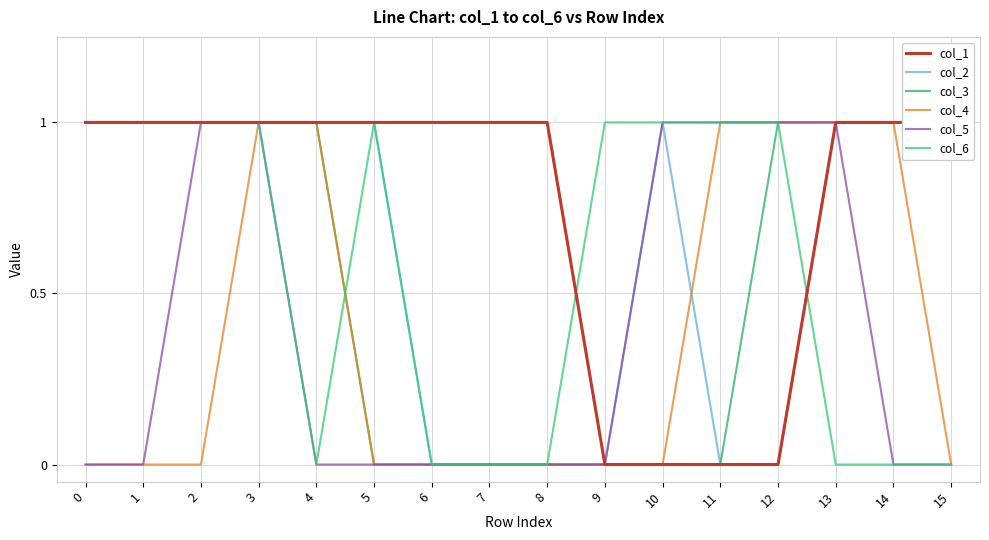

Reading left to right, what are all the values shown in this chart?

col_1: 0=1	1=1	2=1	3=1	4=1	5=1	6=1	7=1	8=1	9=0	10=0	11=0	12=0	13=1	14=1	15=1
col_2: 0=1	1=1	2=1	3=1	4=1	5=1	6=0	7=0	8=0	9=0	10=1	11=0	12=0	13=1	14=1	15=1
col_3: 0=1	1=1	2=1	3=1	4=1	5=0	6=0	7=0	8=0	9=0	10=0	11=0	12=1	13=1	14=1	15=1
col_4: 0=0	1=0	2=0	3=1	4=1	5=0	6=0	7=0	8=0	9=0	10=0	11=1	12=1	13=1	14=1	15=0
col_5: 0=0	1=0	2=1	3=1	4=0	5=0	6=0	7=0	8=0	9=0	10=1	11=1	12=1	13=1	14=0	15=0
col_6: 0=1	1=1	2=1	3=1	4=0	5=1	6=0	7=0	8=0	9=1	10=1	11=1	12=1	13=0	14=0	15=0